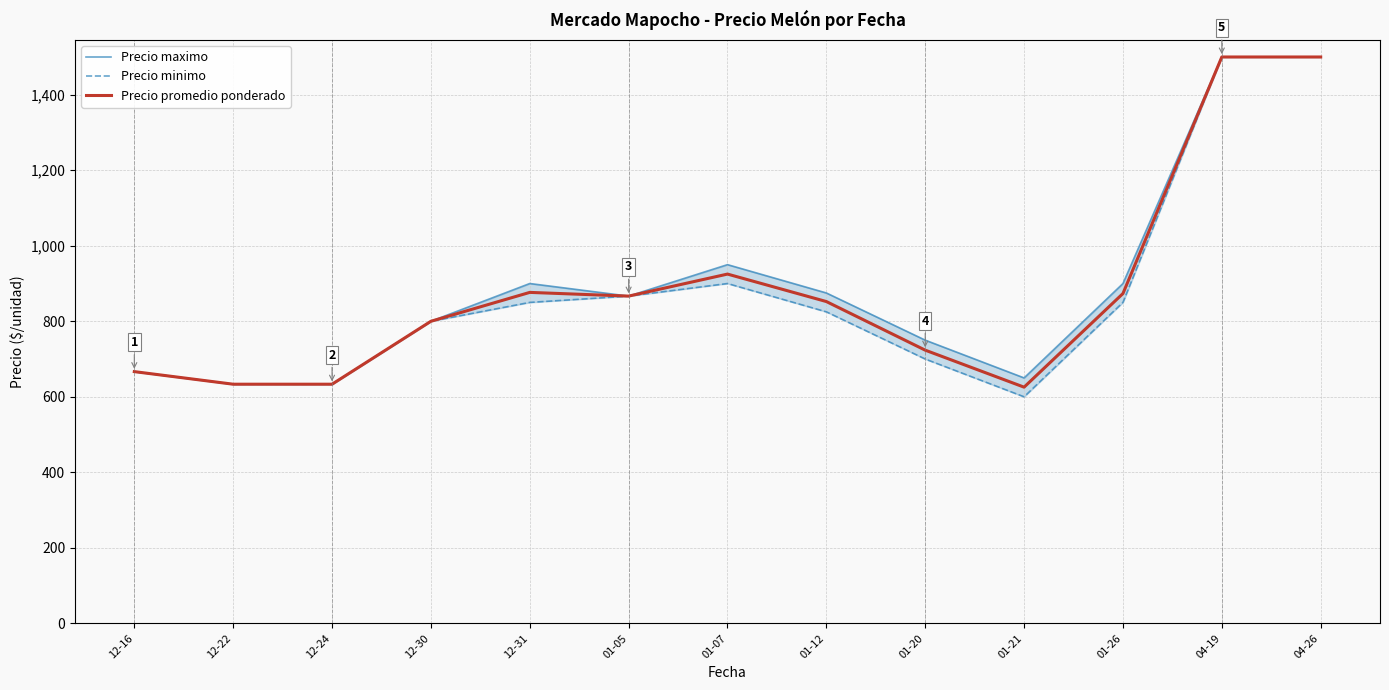

Reading right to left, list all the values displayed in this chart.

Precio maximo: 1500.0	1500.0	900.0	650.0	750.0	875.0	950.0	866.7	900.0	800.0	633.3	633.3	666.7
Precio minimo: 1500.0	1500.0	850.0	600.0	700.0	825.0	900.0	866.7	850.0	800.0	633.3	633.3	666.7
Precio promedio ponderado: 1500.0	1500.0	873.5	625.5	723.5	852.2	925.0	866.7	876.5	800.0	633.3	633.3	666.7